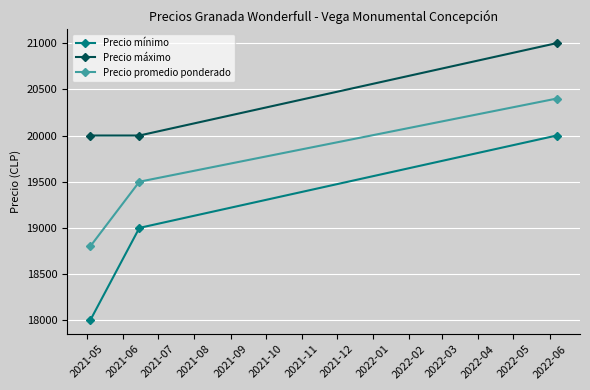

What is the difference between the maximum and minimum values in the Precio promedio ponderado series?

1600